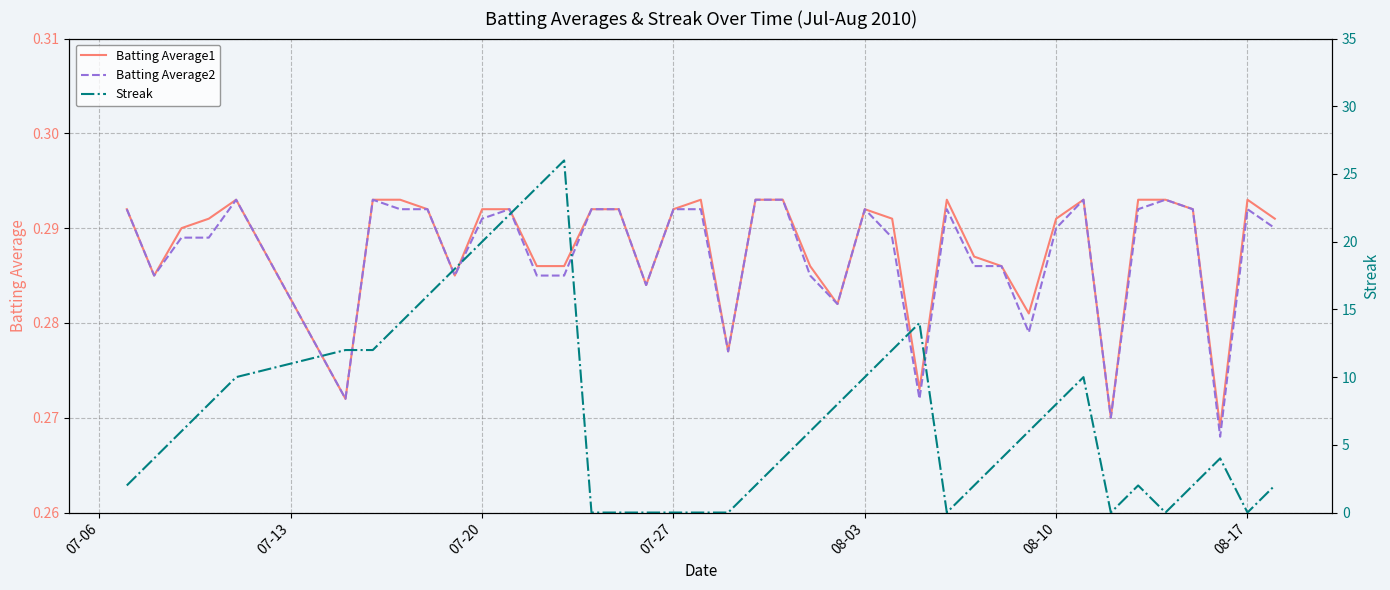

Rank the series by their maximum value, from highest to lowest.

Streak, Batting Average1, Batting Average2